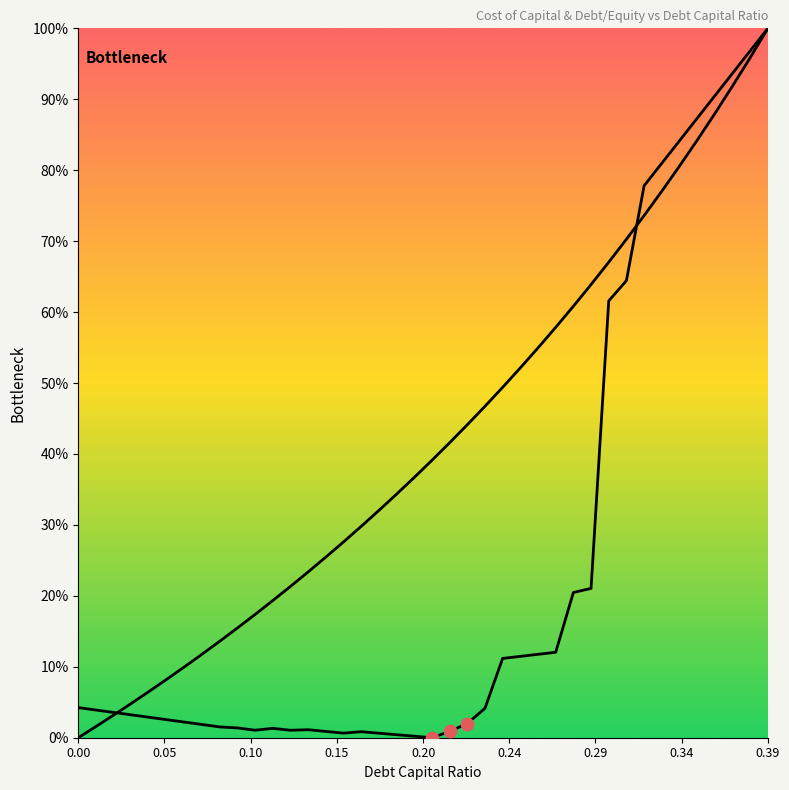

Is the value of cost_capital at 22 greater than the value of debt_equity at 35?

No